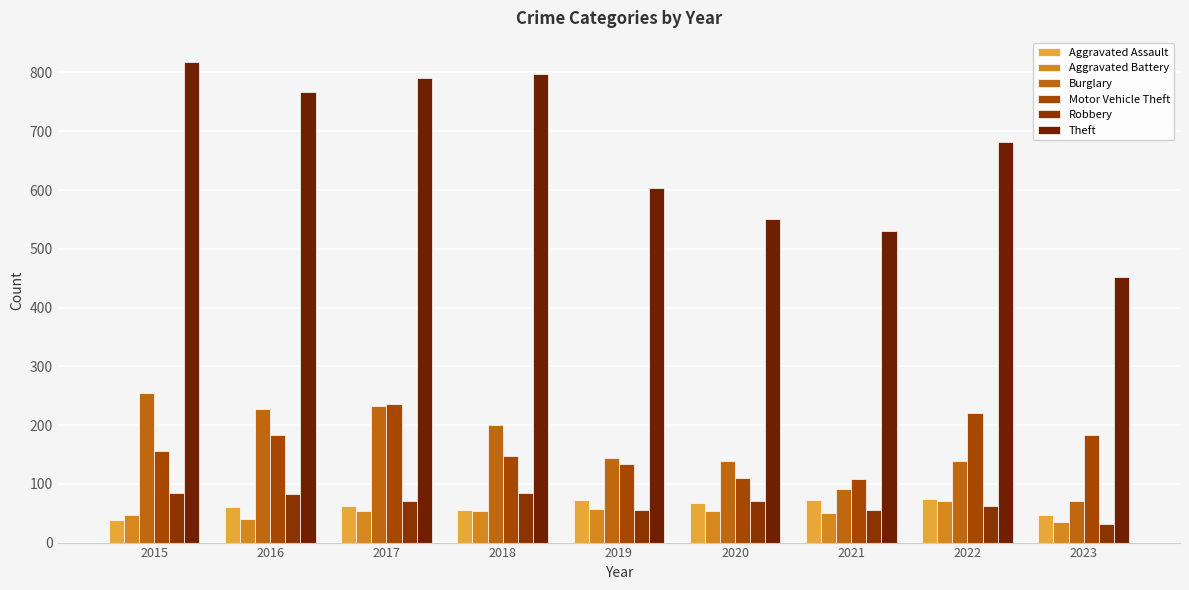

Which category has the highest value in the Robbery series?

2015